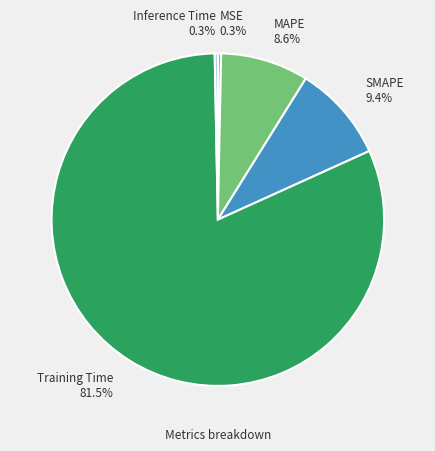

Is Training Time the majority of the pie?

Yes